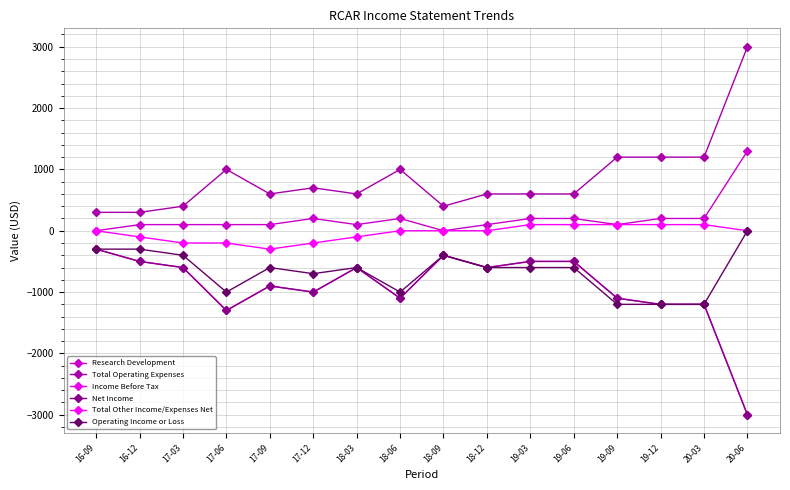

What is the label of the 3rd point from the left?

17-03